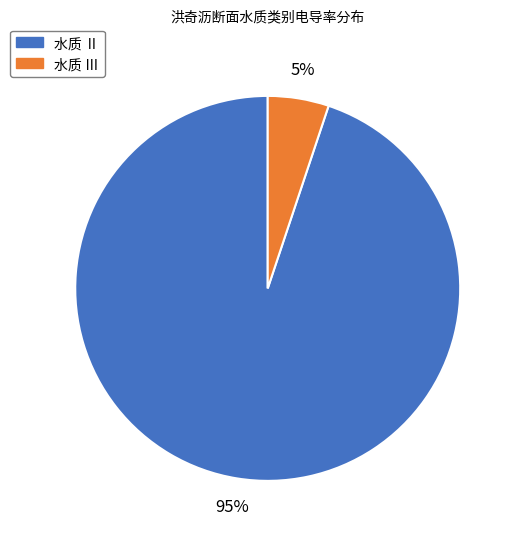

Does 水质 Ⅱ account for over 50% of the chart?

Yes